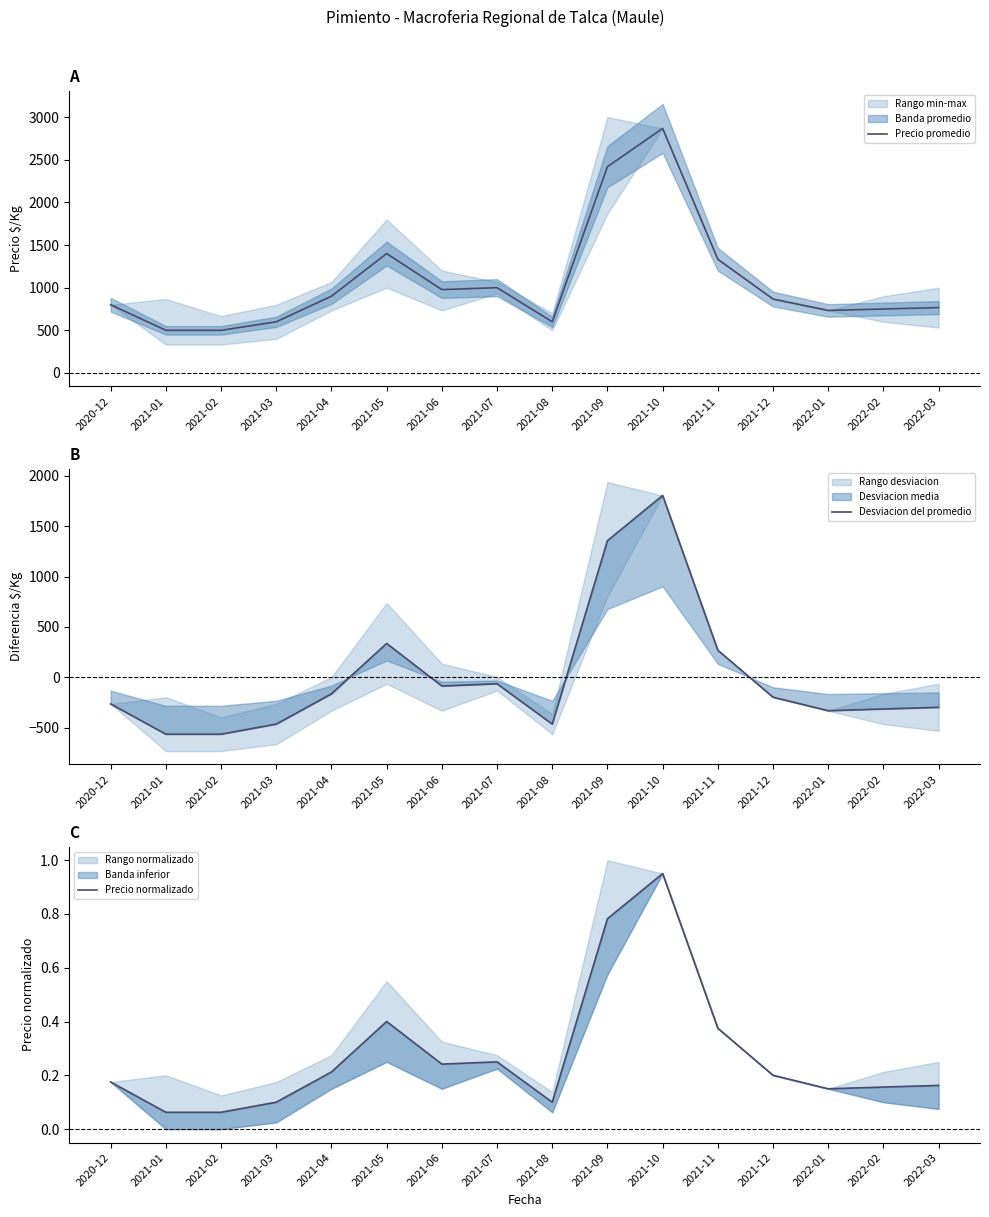

At which label does Precio promedio first exceed 867?

2021-04